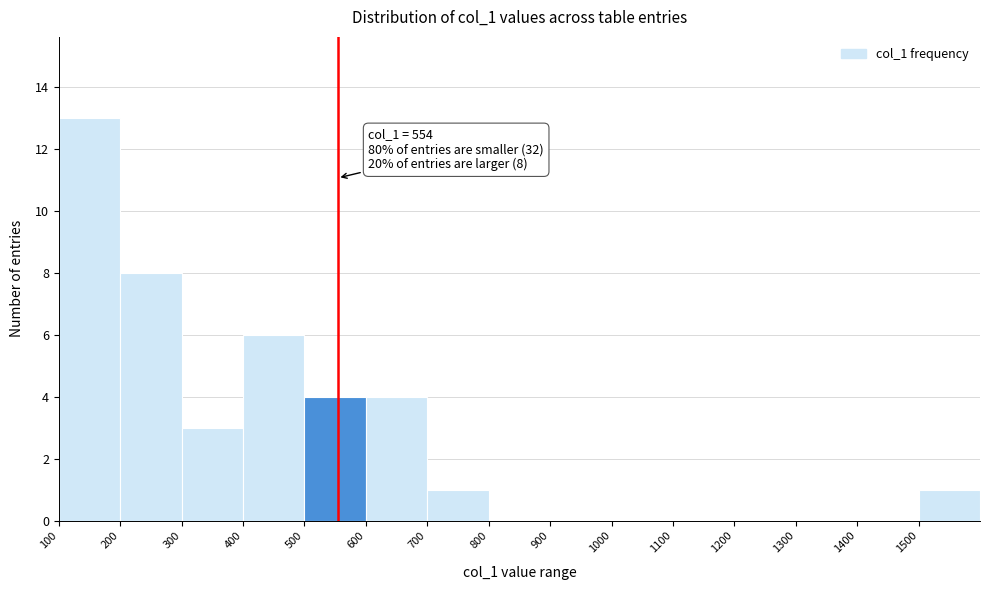

Over which range of the x-axis is the bar tallest?

100 to 200